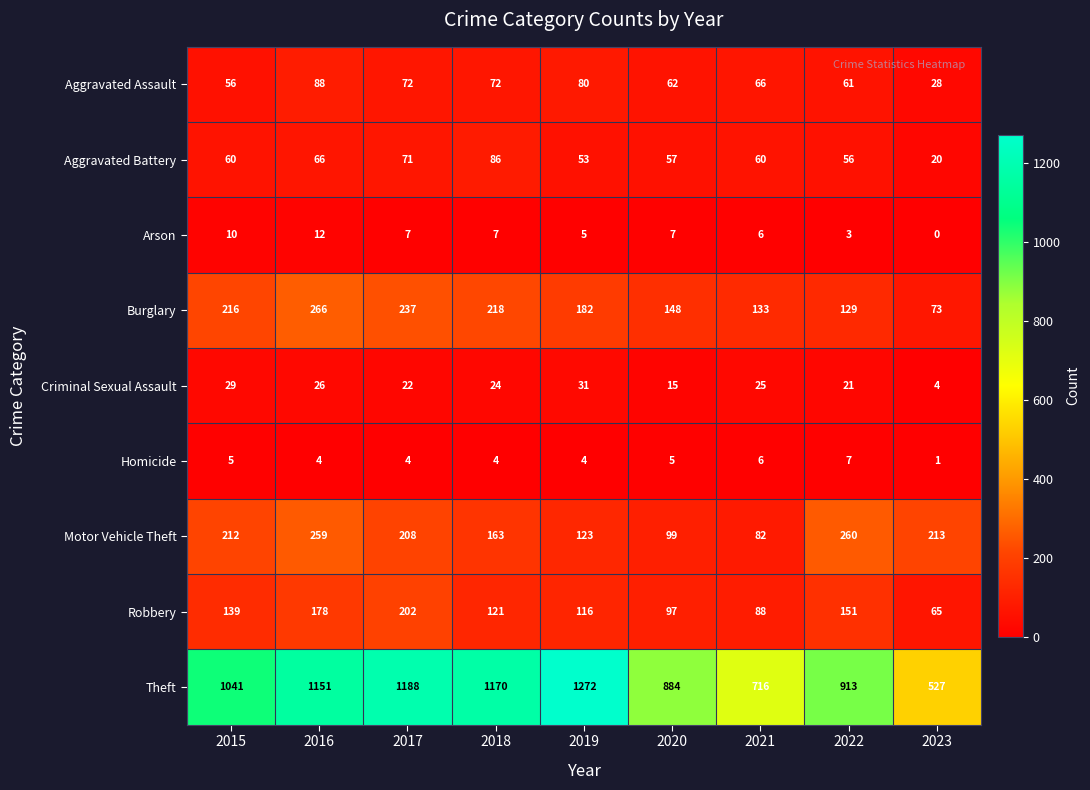

Is it true that Arson equals 10 at 2015?

True